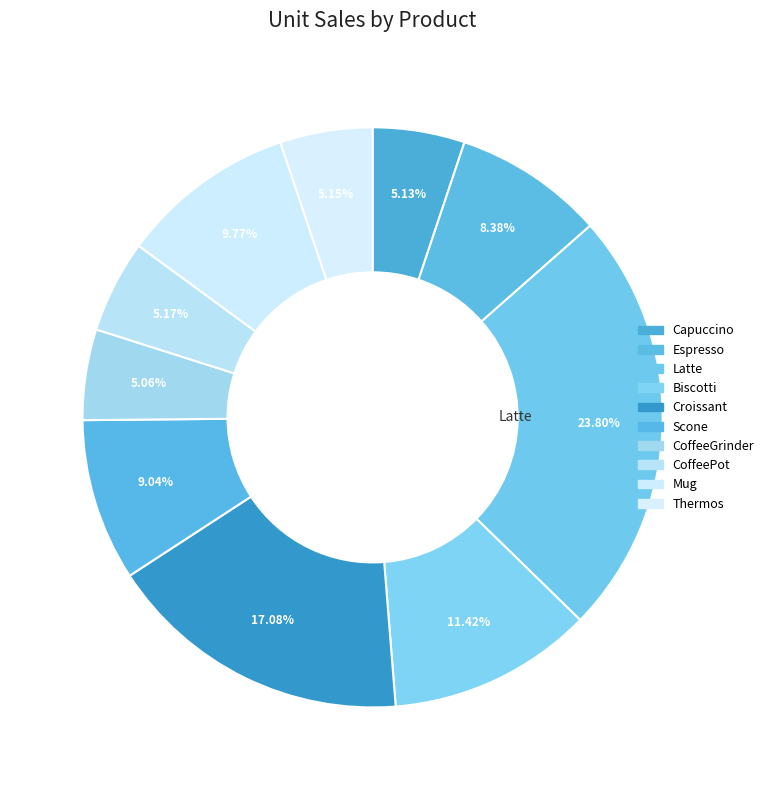

Rank the categories by value from highest to lowest.

Latte, Croissant, Biscotti, Mug, Scone, Espresso, CoffeePot, Thermos, Capuccino, CoffeeGrinder